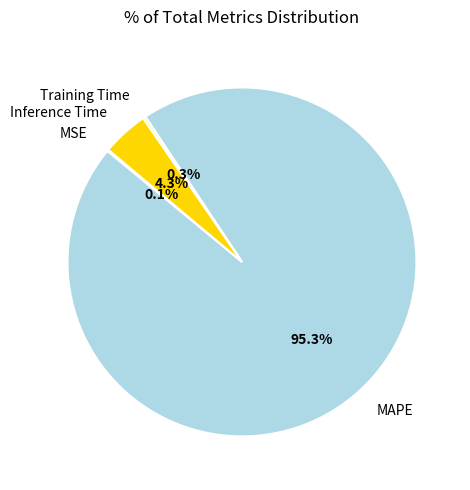

What is the largest slice in the pie chart?

MAPE